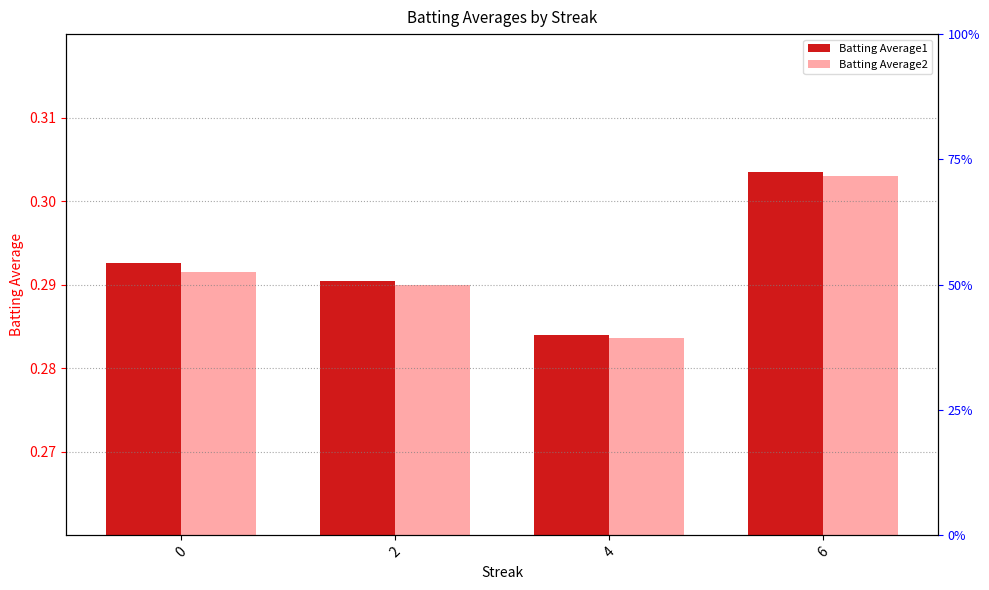

Reading right to left, extract all data points from this chart.

Batting Average1: 0.3	0.3	0.3	0.3
Batting Average2: 0.3	0.3	0.3	0.3